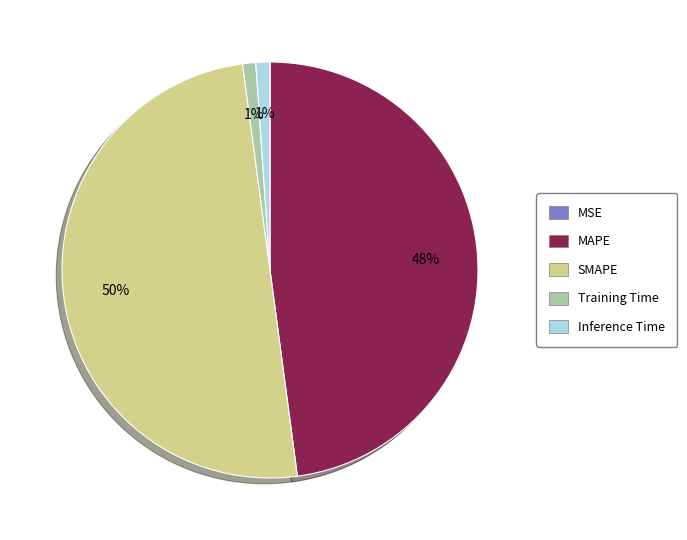

To the nearest percent, what is the difference between the largest and smallest slice percentages?

50%